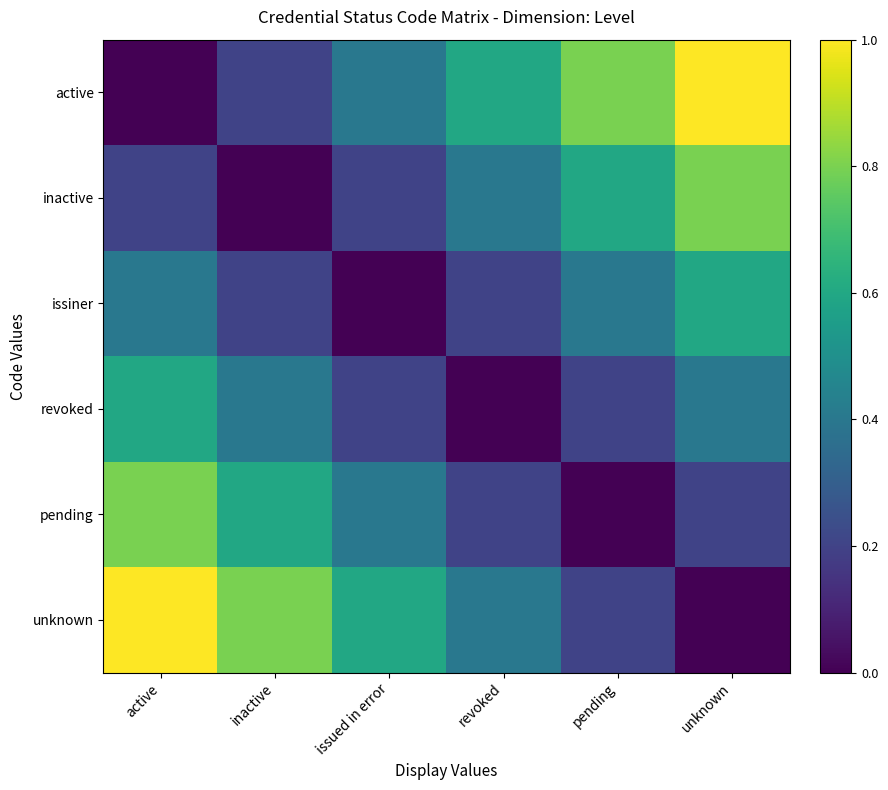

Reading left to right, what are all the values shown in this chart?

active: active=0.0	inactive=0.2	issued in error=0.4	revoked=0.6	pending=0.8	unknown=1.0
inactive: active=0.2	inactive=0.0	issued in error=0.2	revoked=0.4	pending=0.6	unknown=0.8
issiner: active=0.4	inactive=0.2	issued in error=0.0	revoked=0.2	pending=0.4	unknown=0.6
revoked: active=0.6	inactive=0.4	issued in error=0.2	revoked=0.0	pending=0.2	unknown=0.4
pending: active=0.8	inactive=0.6	issued in error=0.4	revoked=0.2	pending=0.0	unknown=0.2
unknown: active=1.0	inactive=0.8	issued in error=0.6	revoked=0.4	pending=0.2	unknown=0.0